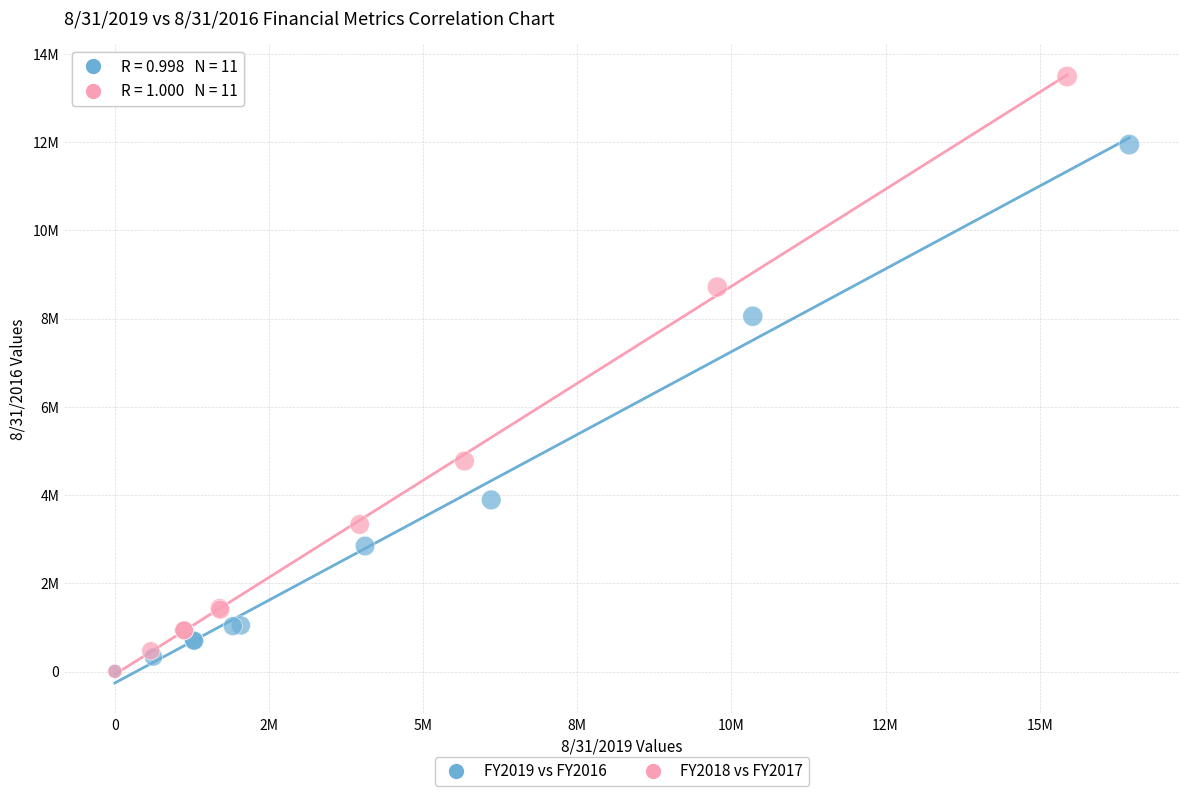

Which series contains the highest Y value?

FY2018 vs FY2017